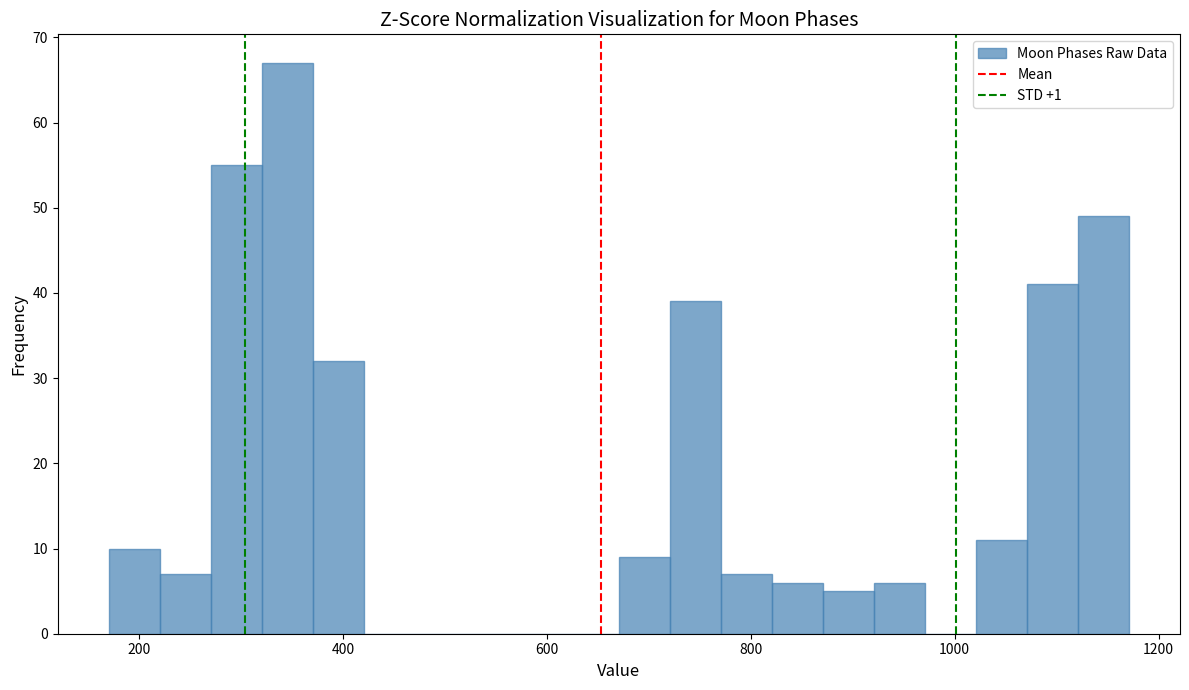

Around what value on the x-axis is the tallest bar? Give the approximate position of its centre, as read against the axis.

340